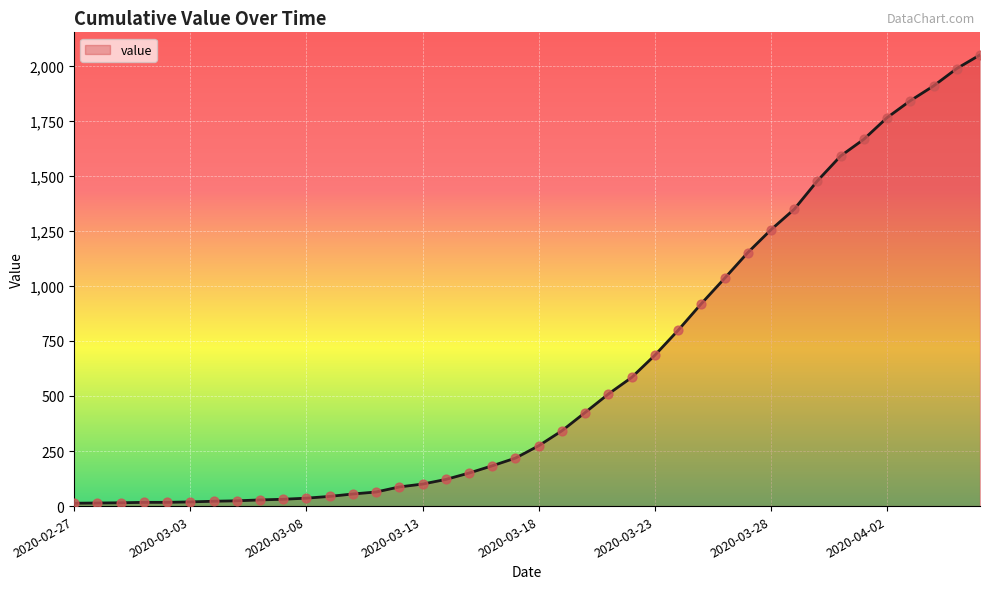

What is the greatest value displayed?

2049